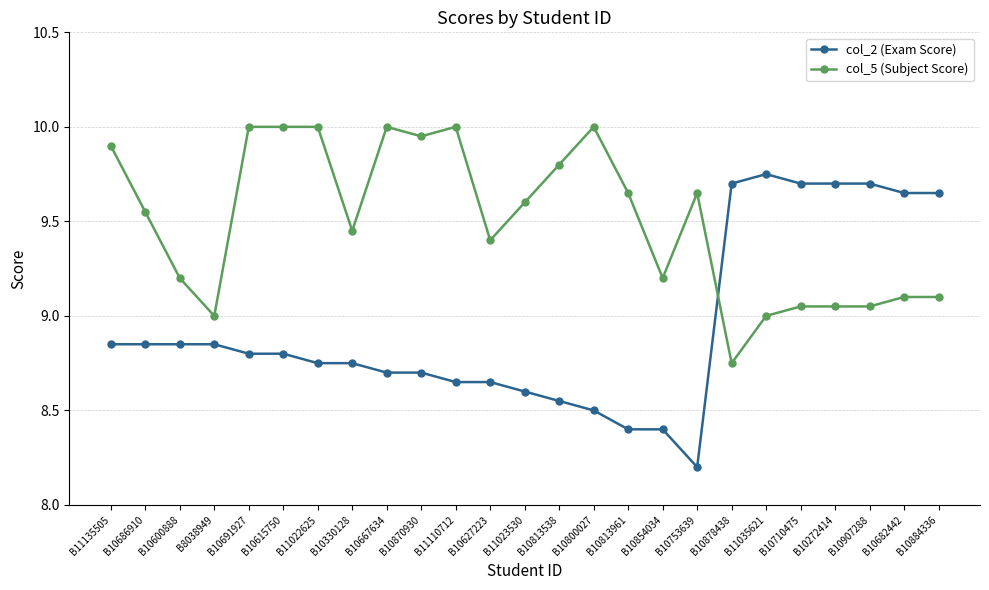

True or false: col_5 (Subject Score) has more than 2 points higher than both neighbors.

True